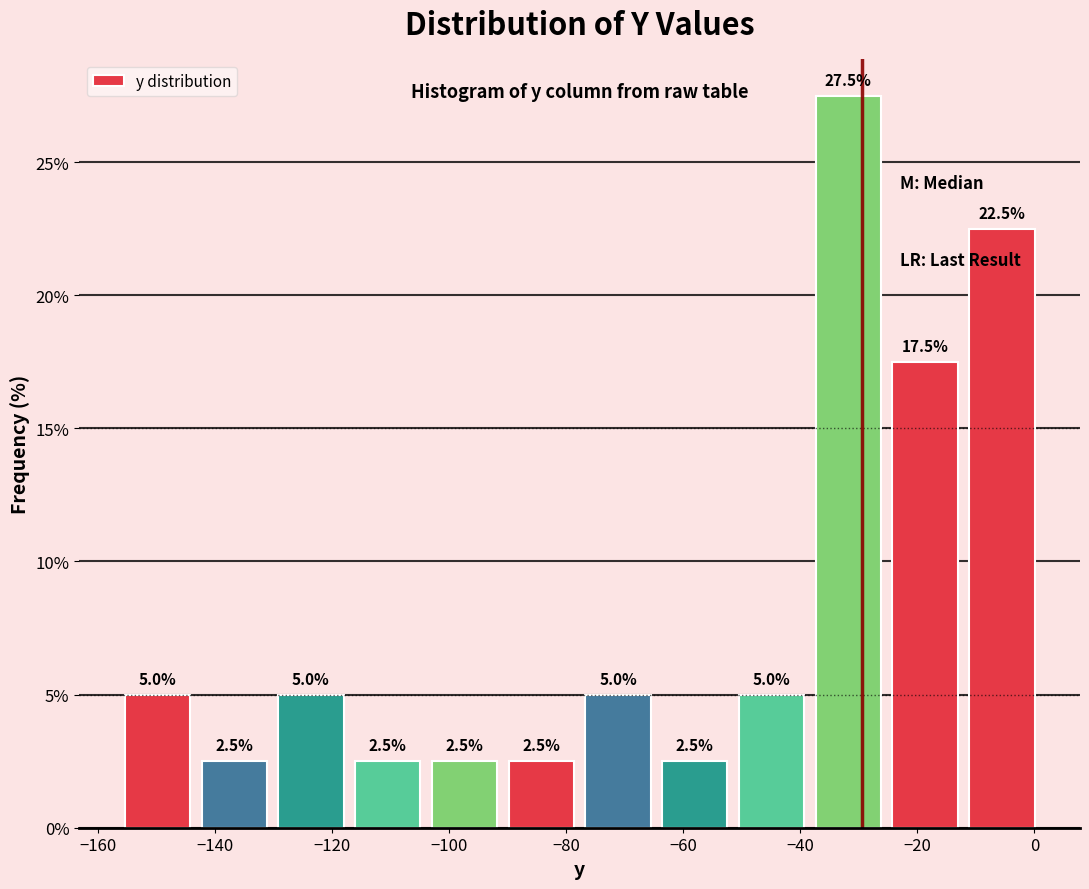

How tall is the bar that spans -38 to -26 on the x-axis? The bar edges are not printed on the chart, so give them approximately, as read against the axis.

27.5